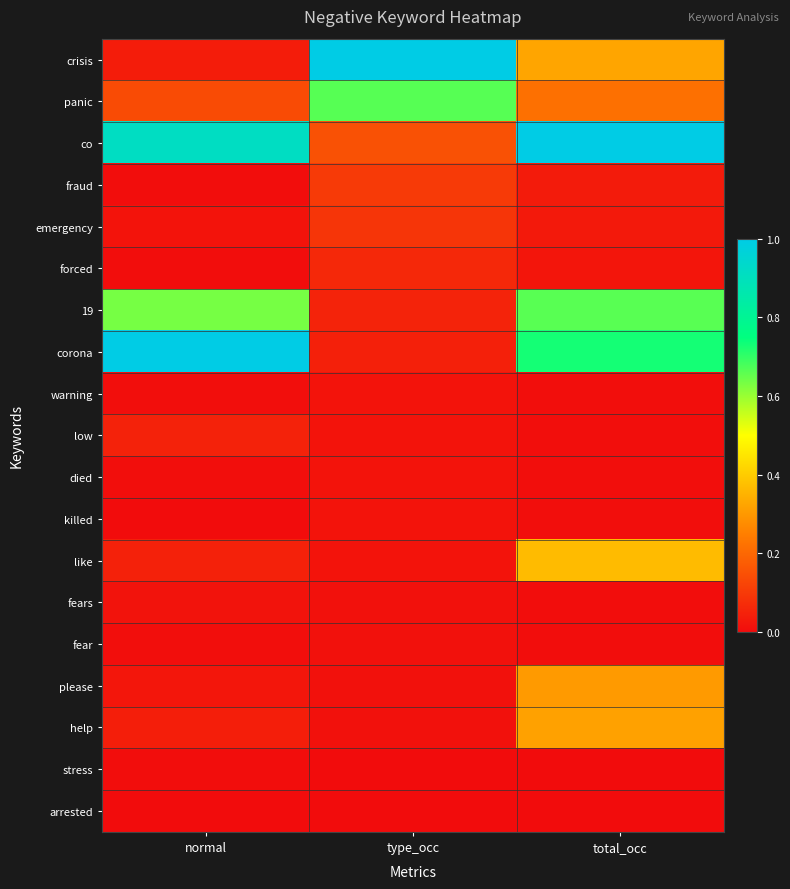

Reading right to left, list all the values displayed in this chart.

crisis: total_occ=0.3	type_occ=1.0	normal=0.0
panic: total_occ=0.2	type_occ=0.7	normal=0.1
co: total_occ=1.0	type_occ=0.2	normal=0.9
fraud: total_occ=0.0	type_occ=0.1	normal=0.0
emergency: total_occ=0.0	type_occ=0.1	normal=0.0
forced: total_occ=0.0	type_occ=0.1	normal=0.0
19: total_occ=0.7	type_occ=0.1	normal=0.6
corona: total_occ=0.7	type_occ=0.0	normal=1.0
warning: total_occ=0.0	type_occ=0.0	normal=0.0
low: total_occ=0.0	type_occ=0.0	normal=0.0
died: total_occ=0.0	type_occ=0.0	normal=0.0
killed: total_occ=0.0	type_occ=0.0	normal=0.0
like: total_occ=0.4	type_occ=0.0	normal=0.0
fears: total_occ=0.0	type_occ=0.0	normal=0.0
fear: total_occ=0.0	type_occ=0.0	normal=0.0
please: total_occ=0.3	type_occ=0.0	normal=0.0
help: total_occ=0.3	type_occ=0.0	normal=0.0
stress: total_occ=0.0	type_occ=0.0	normal=0.0
arrested: total_occ=0.0	type_occ=0.0	normal=0.0